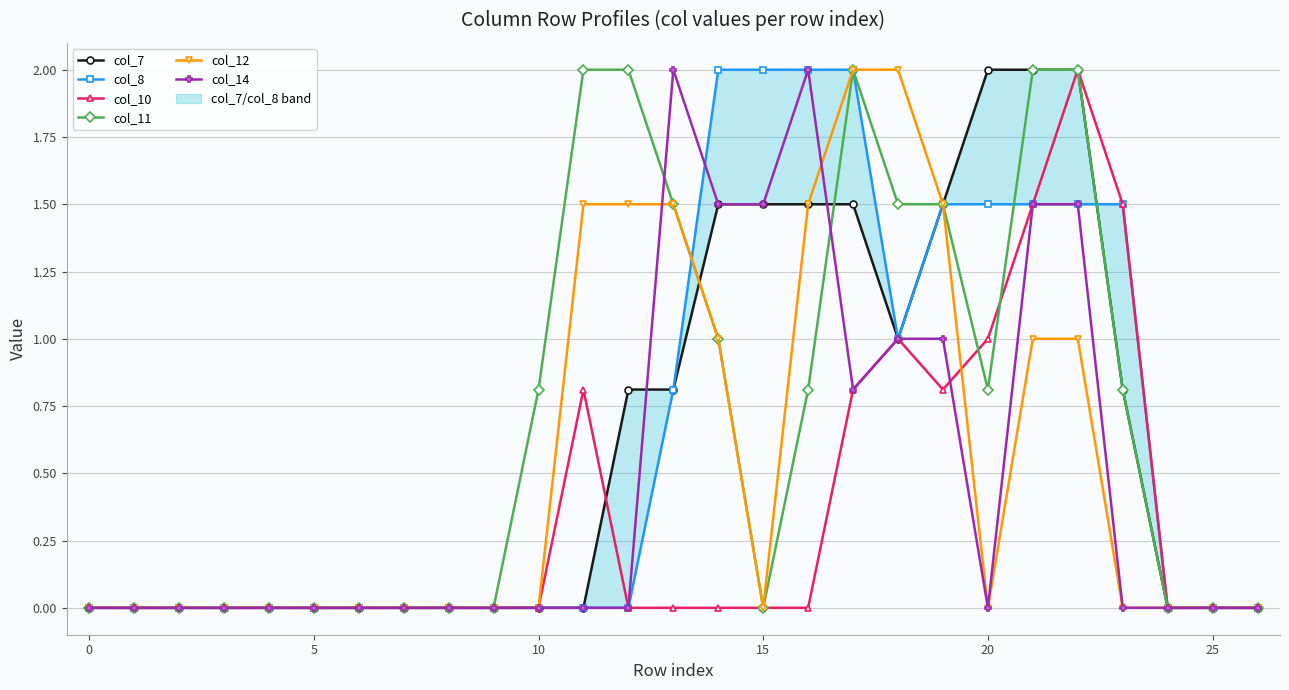

True or false: col_11 has more than 1 points higher than both neighbors.

False